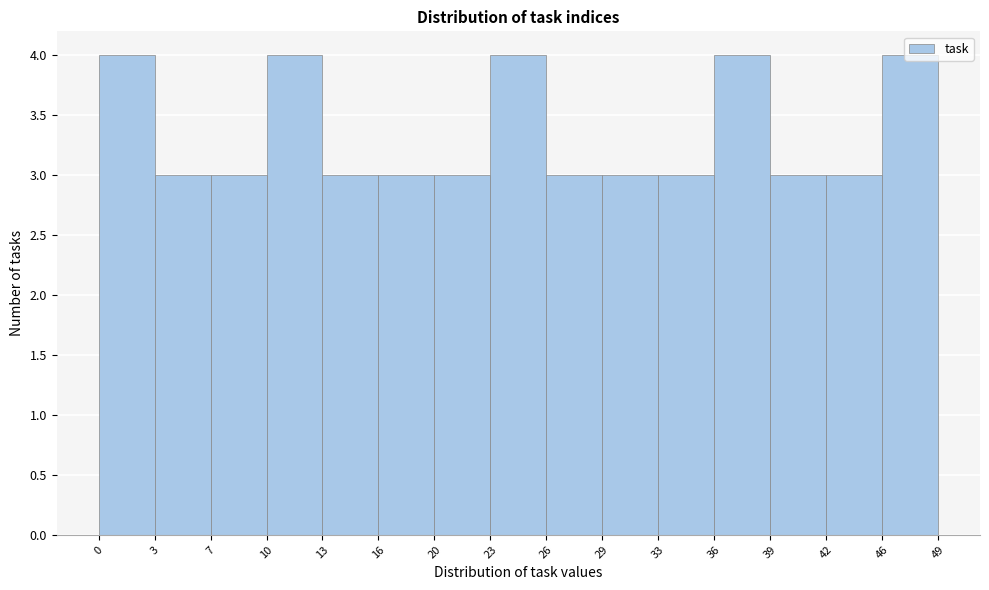

Reading left to right, list every bar in this chart as the range it spans on the x-axis followed by its height. The values are not printed on the chart, so give them approximately, as read against the axis.

0 to 3: 4
3 to 7: 3
7 to 10: 3
10 to 13: 4
13 to 16: 3
16 to 20: 3
20 to 23: 3
23 to 26: 4
26 to 29: 3
29 to 33: 3
33 to 36: 3
36 to 39: 4
39 to 42: 3
42 to 46: 3
46 to 49: 4